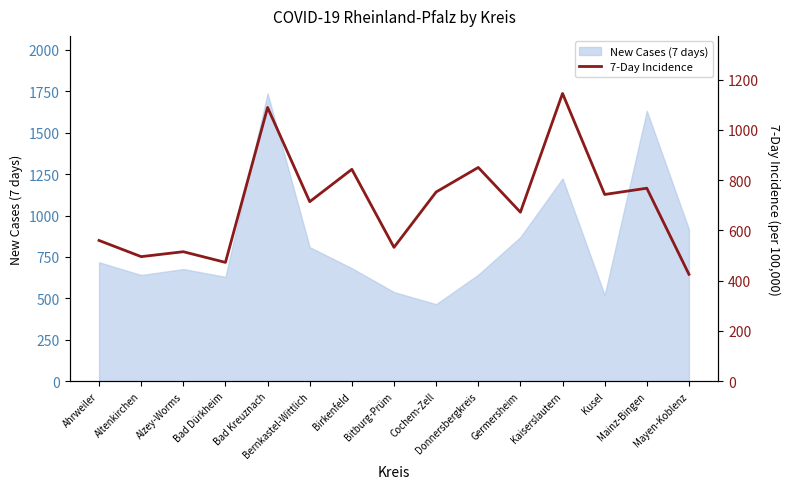

What is the label of the 5th point from the left?

Bad Kreuznach